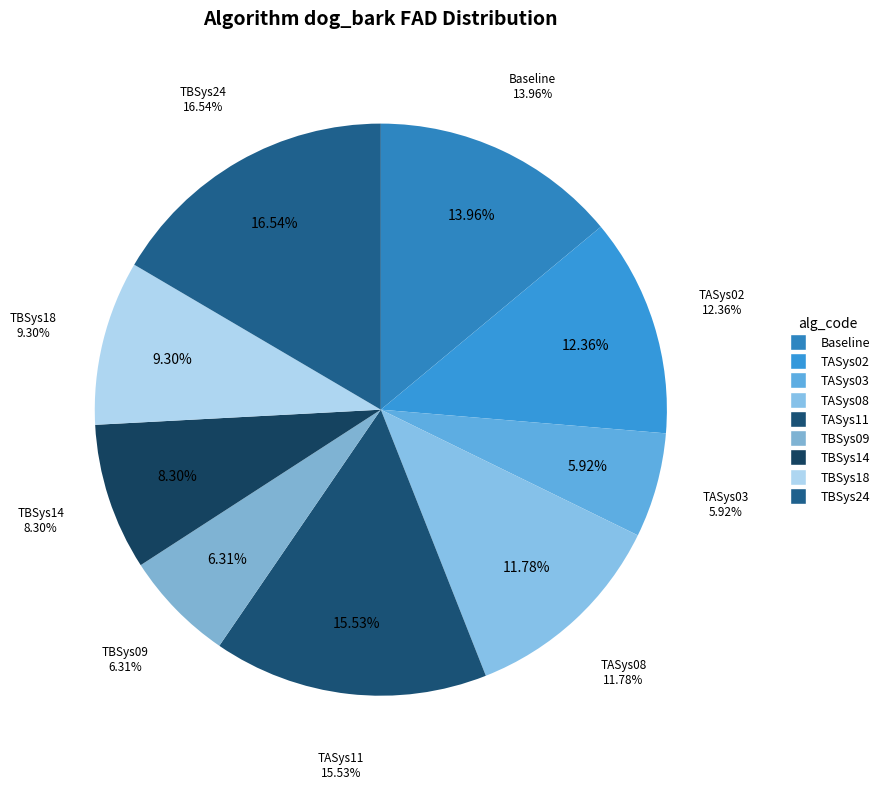

Is TASys11 the majority of the pie?

No